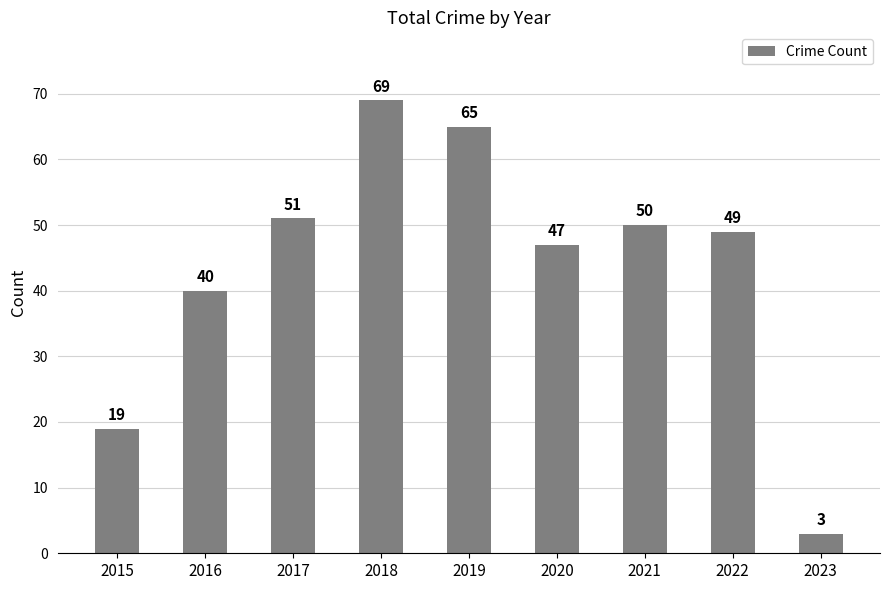

How many bars are there in total?

9